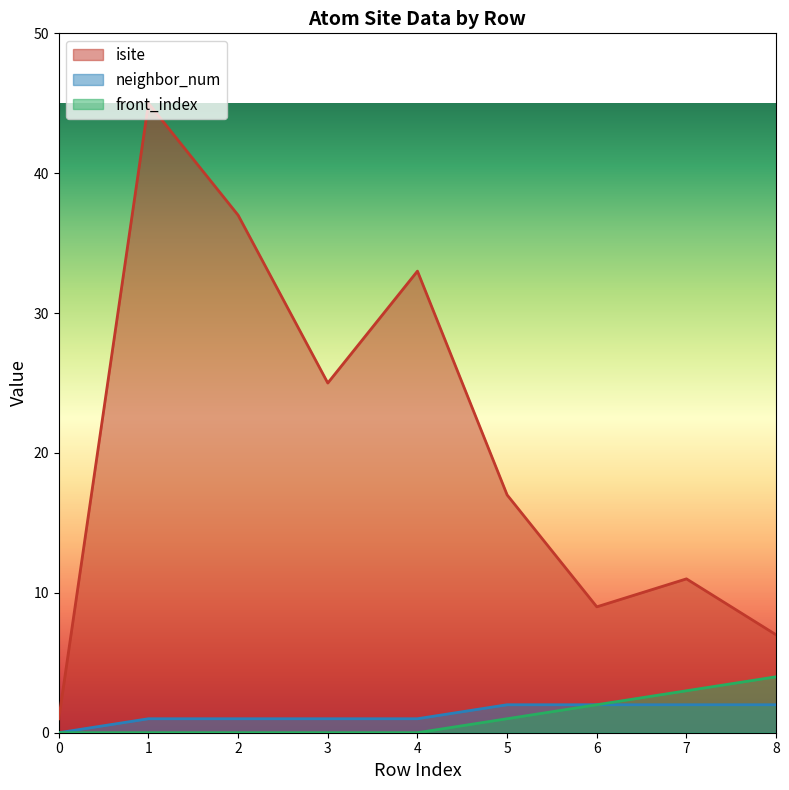

At which label does neighbor_num first exceed 1?

5